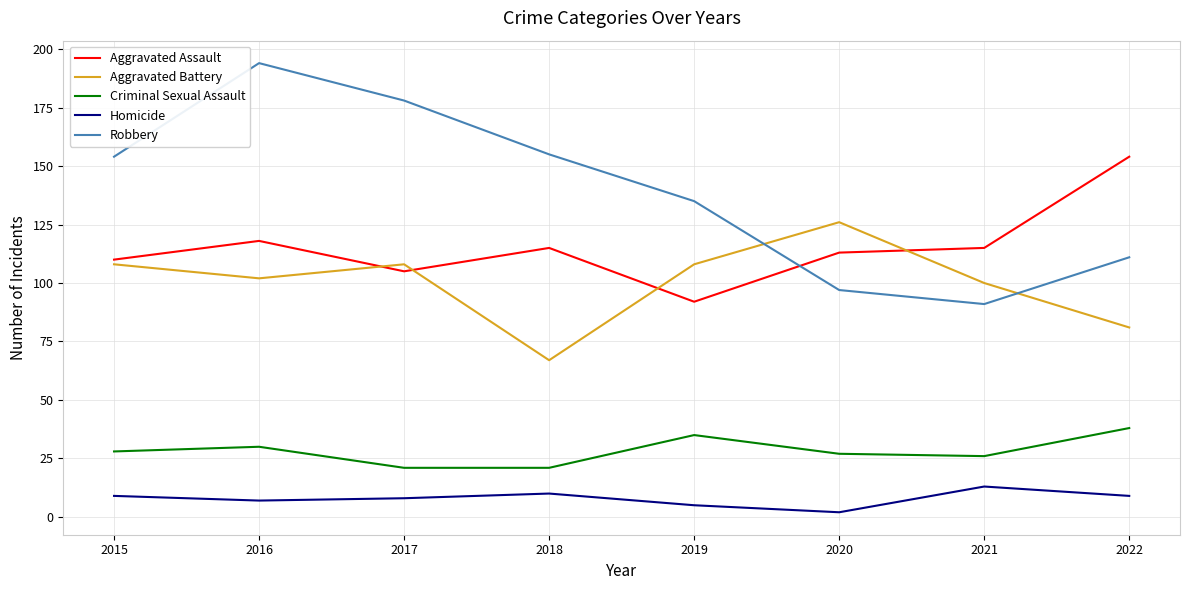

What is the smallest value displayed?

2